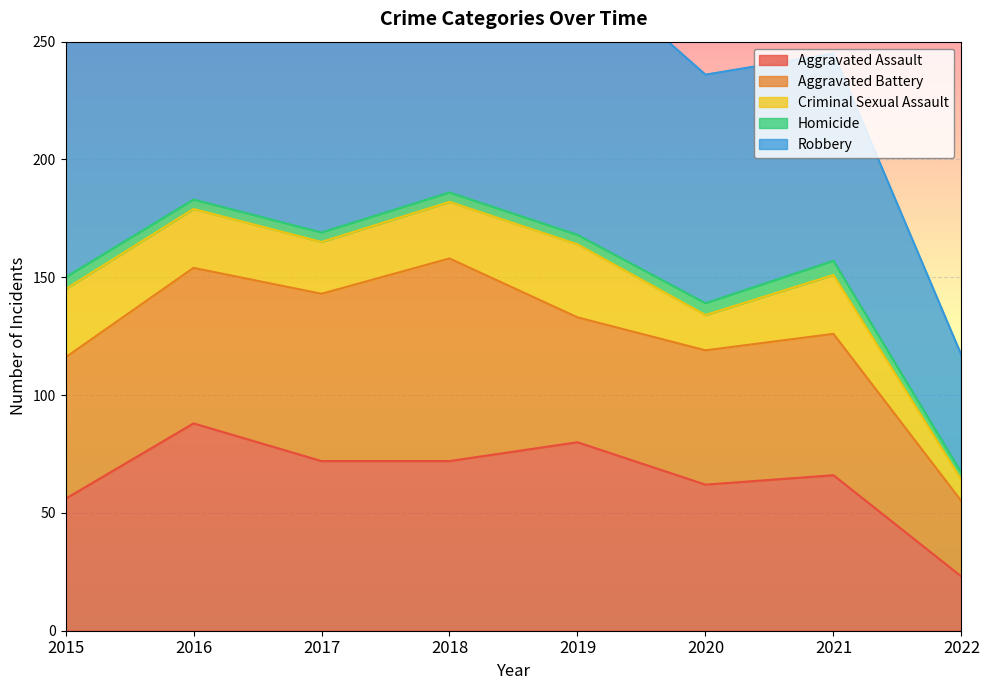

At which category does the chart reach its peak across all series?

2017